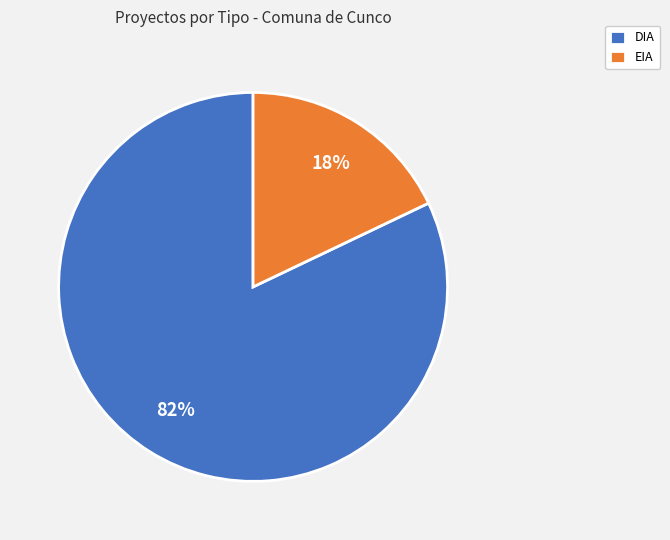

Do DIA and EIA together represent more than half of the pie?

Yes